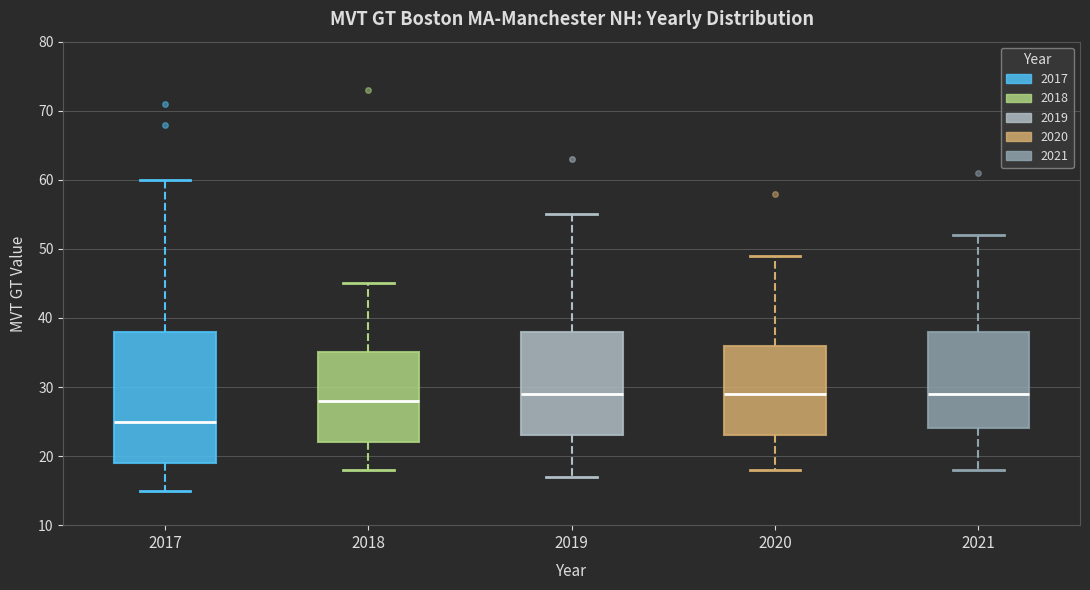

Reading left to right, transcribe this box plot: for each box, give where its median line is, the range the box spans, and where its two whiskers end, as read against the y-axis. The values are not printed on the chart, so give them approximately, as read against the axis.

2017: median 25, box 19 to 38, whiskers 15 to 60
2018: median 28, box 22 to 35, whiskers 18 to 45
2019: median 29, box 23 to 38, whiskers 17 to 55
2020: median 29, box 23 to 36, whiskers 18 to 49
2021: median 29, box 24 to 38, whiskers 18 to 52